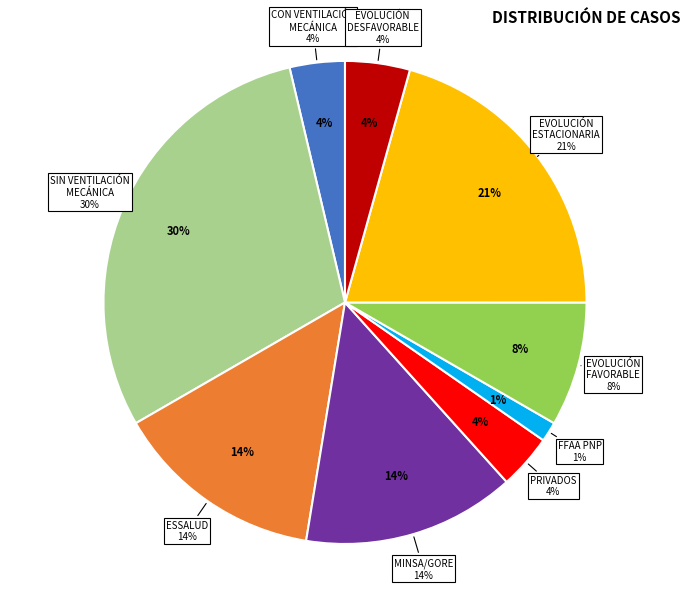

What percentage is the EVOLUCIÓN FAVORABLE slice, to the nearest percent?

8%